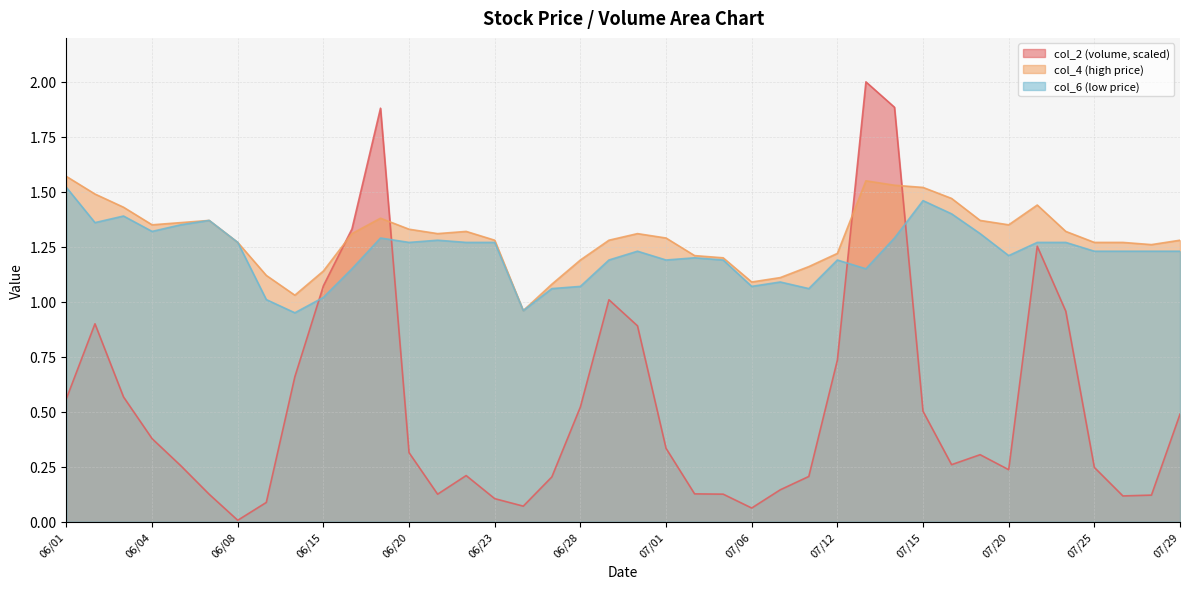

Does the chart have visible grid lines?

Yes